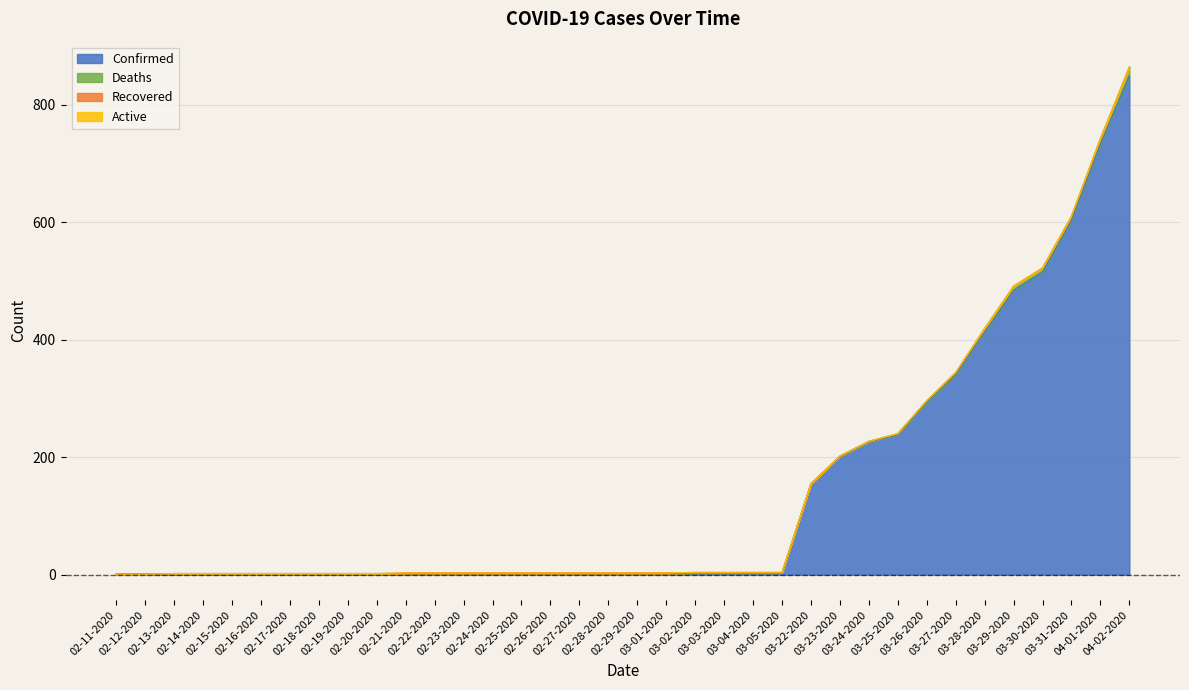

At which label does Deaths reach its minimum?

02-11-2020